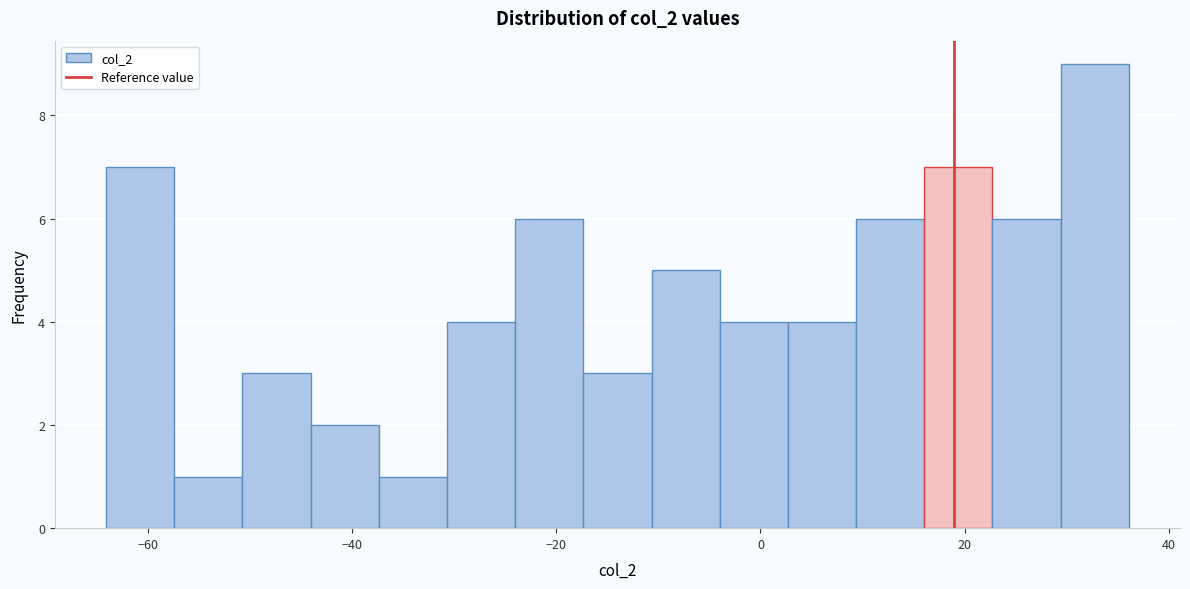

Read against the x-axis, roughly where is the centre of the tallest bar?

32